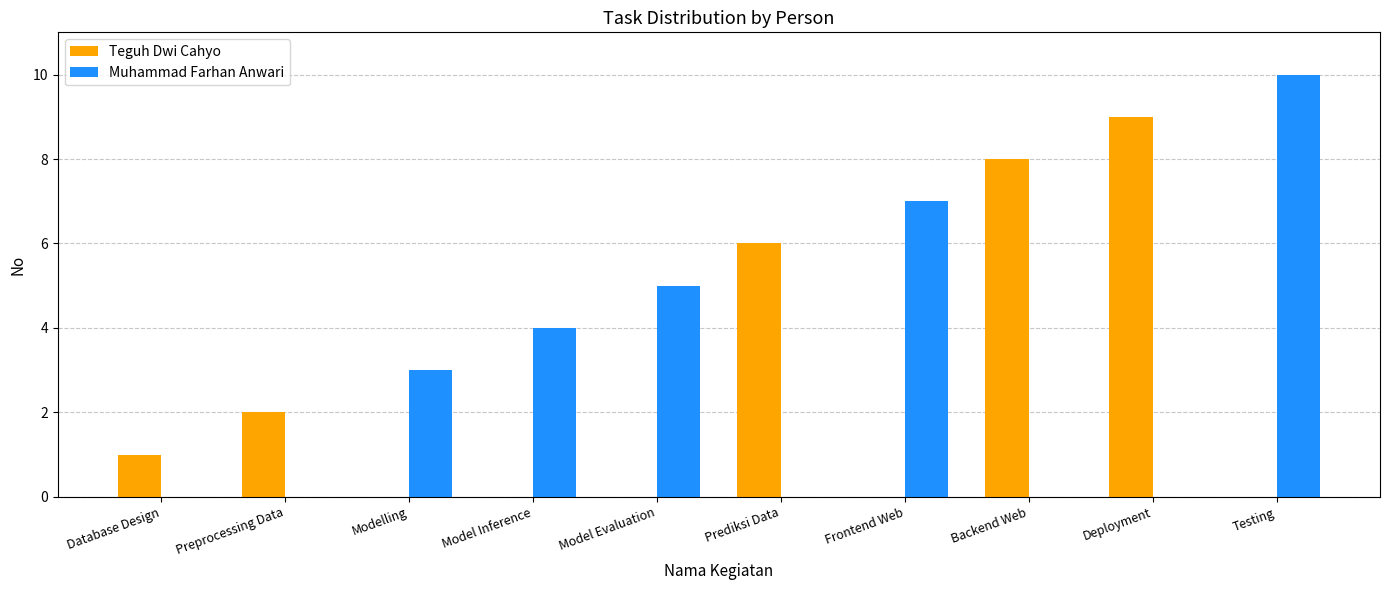

List the series in order of their peak value, highest first.

Muhammad Farhan Anwari, Teguh Dwi Cahyo